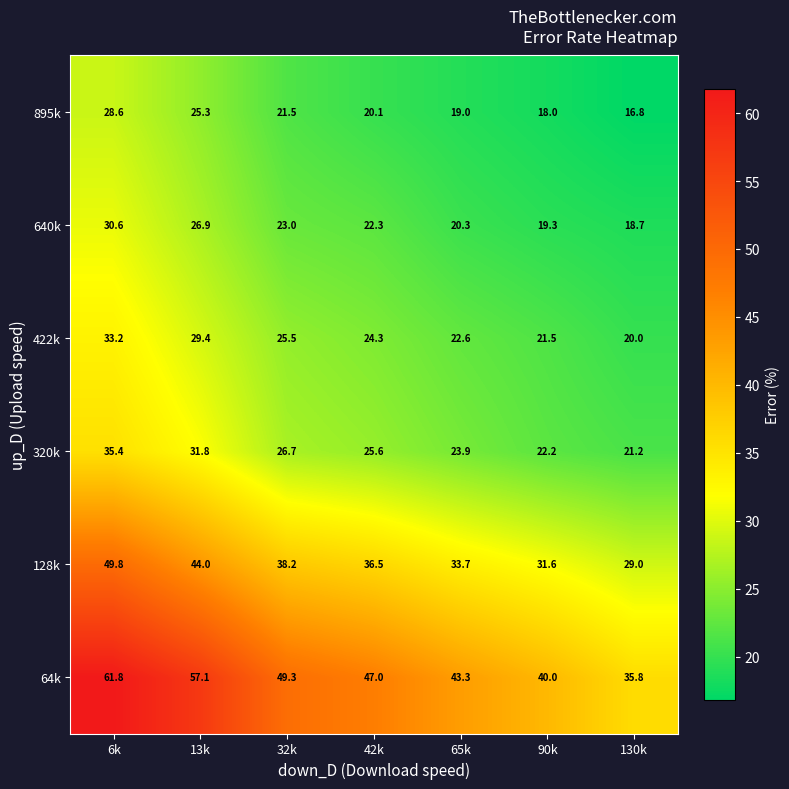

True or false: 64k has a value of 61.6 at 65k.

False